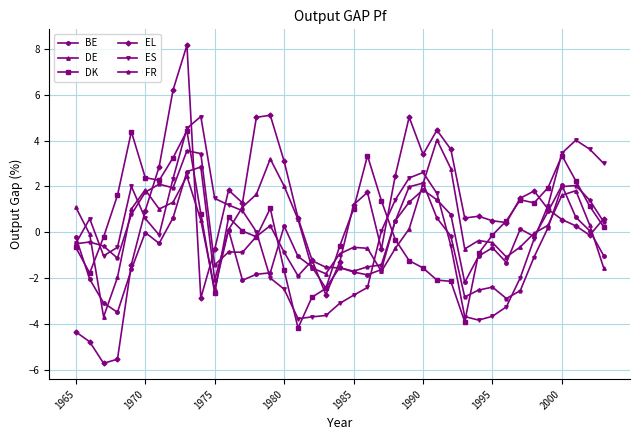

Which series has the largest range (max minus min)?

EL